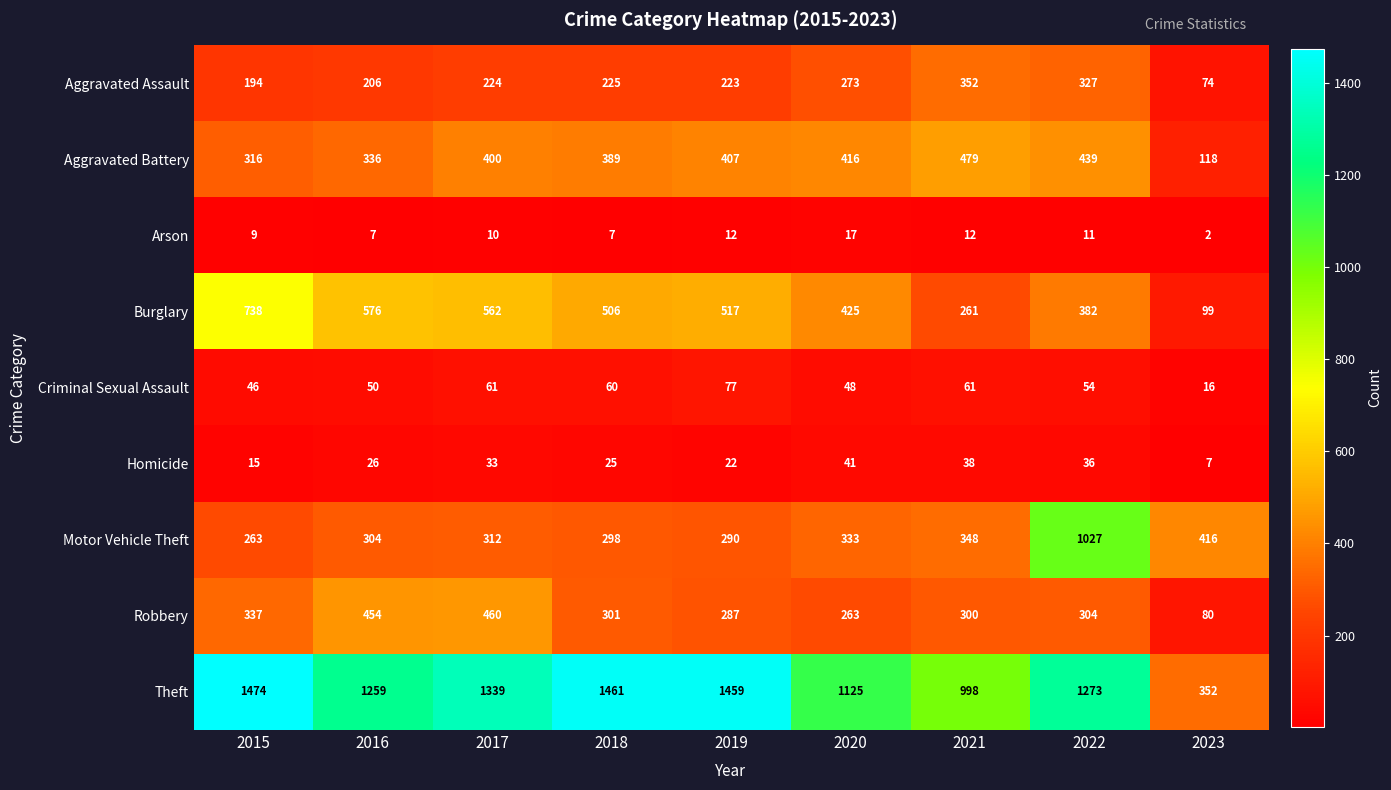

At which category is the sum across all series the highest?

2022